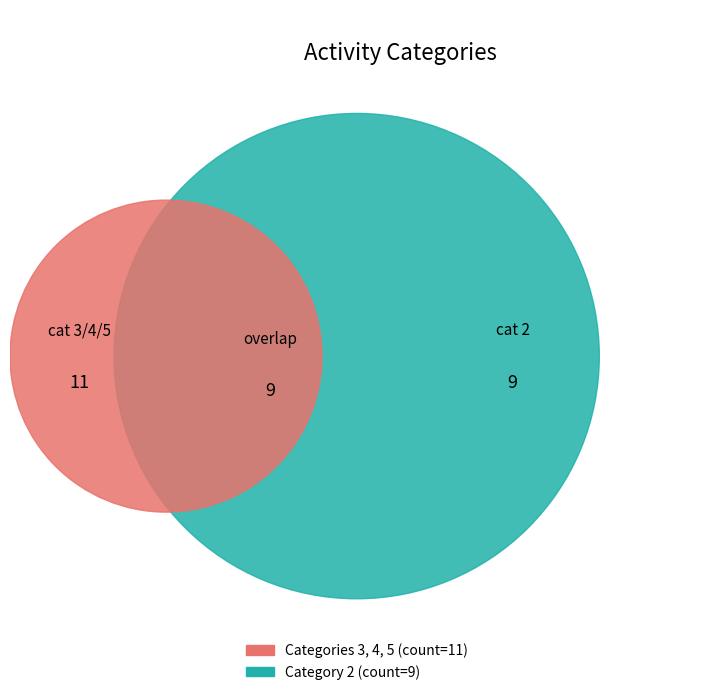

To the nearest percent, what portion does 5 represent?

20%